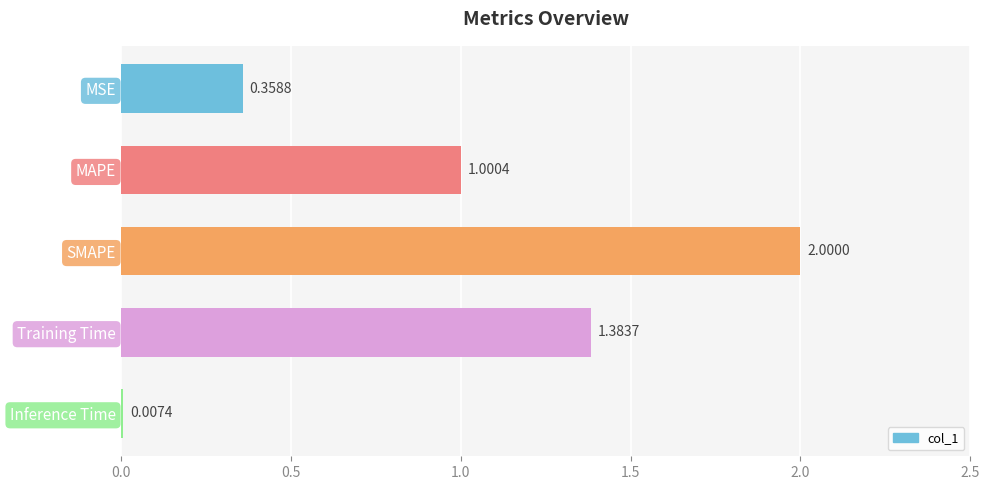

Which category has the highest value across all series?

SMAPE